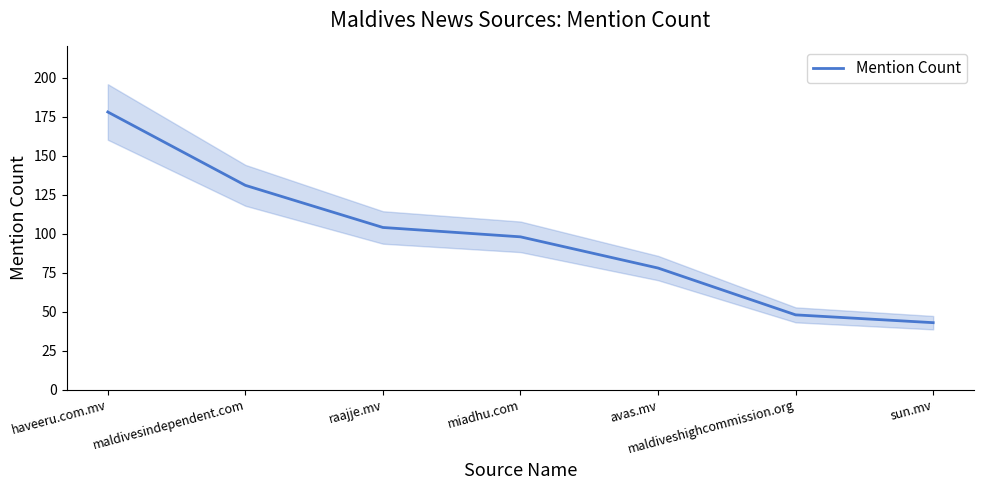

What is the difference between the maximum and minimum values?

135